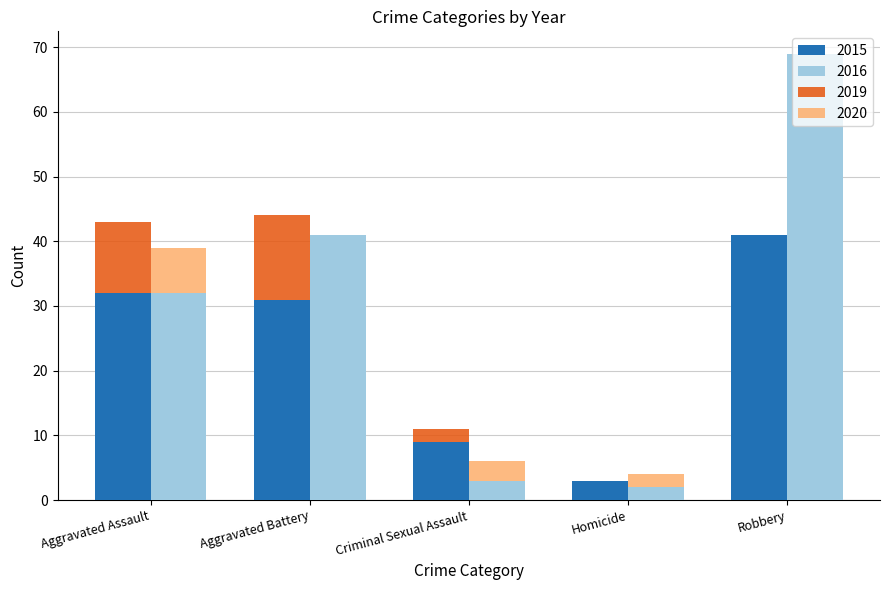

At which label is 2019 closest to 22?

Robbery